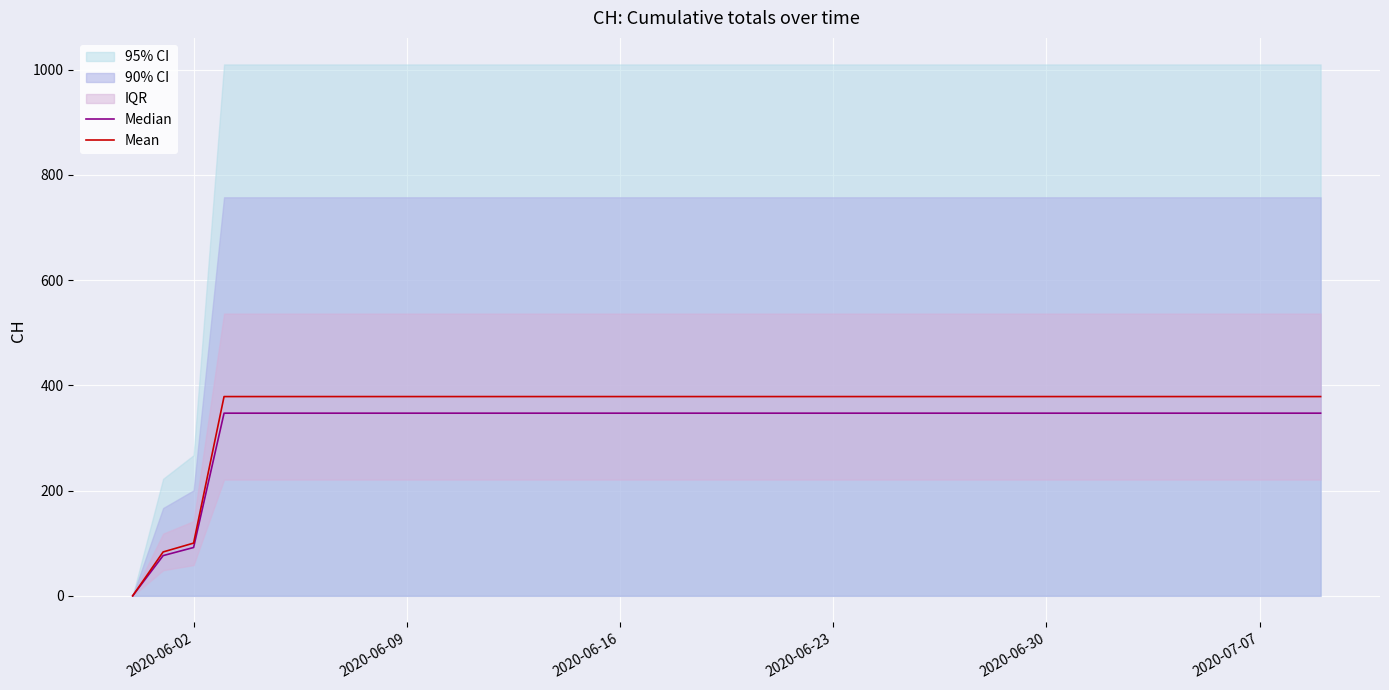

What is the highest value of the Mean series?

378.6